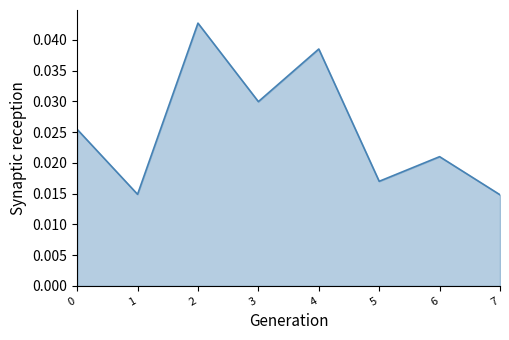

Where is the first local minimum?

1